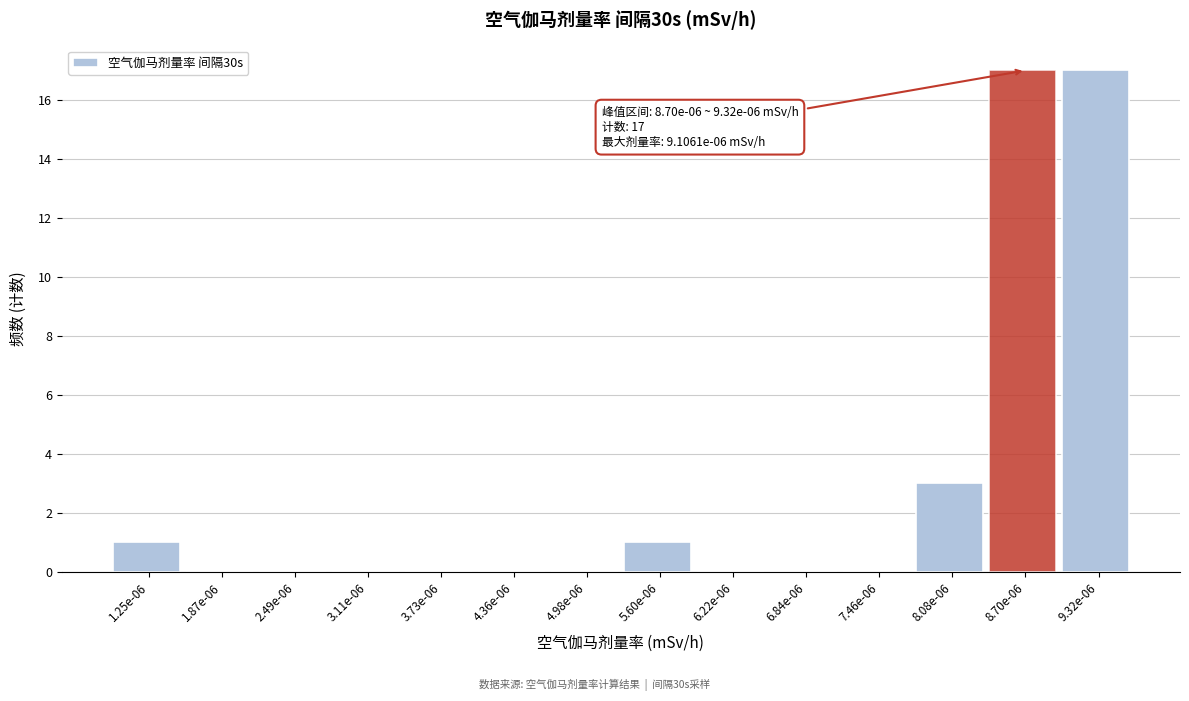

Reading left to right, list all the values displayed in this chart.

1.25e-06=1	1.87e-06=0	2.49e-06=0	3.11e-06=0	3.73e-06=0	4.36e-06=0	4.98e-06=0	5.60e-06=1	6.22e-06=0	6.84e-06=0	7.46e-06=0	8.08e-06=3	8.70e-06=17	9.32e-06=17